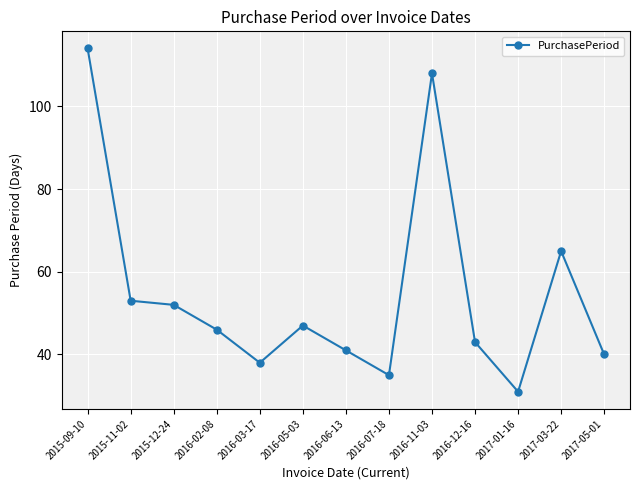

What is the sum of the values at 2017-05-01 and 2015-12-24?

92